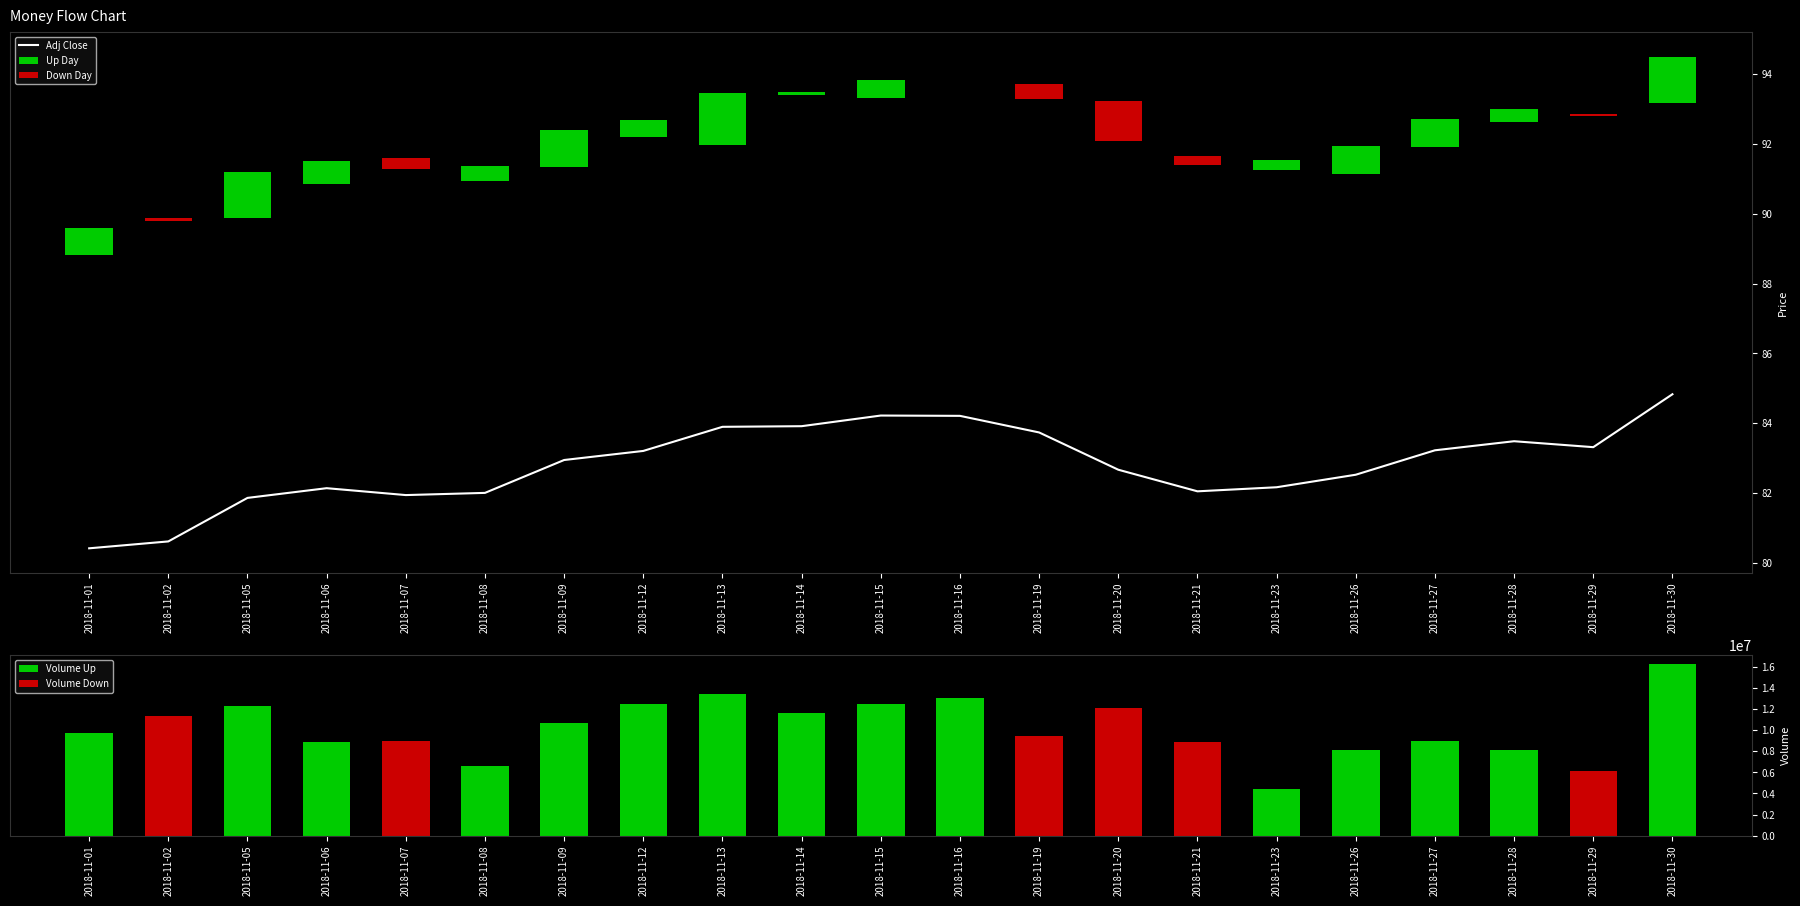

What is the sum of all Adj_Close values?

1739.4